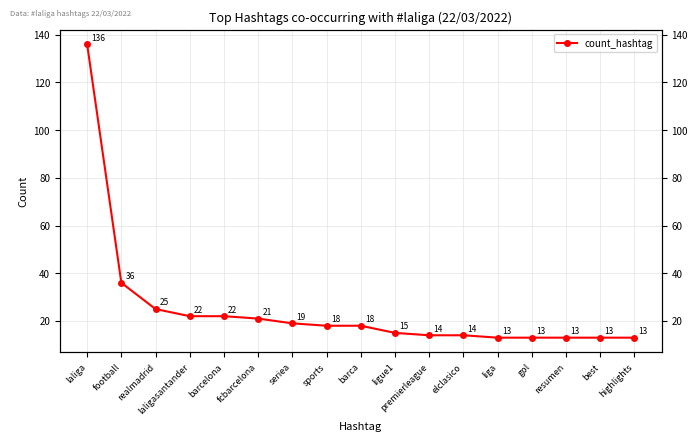

What is the maximum value shown in the chart?

136